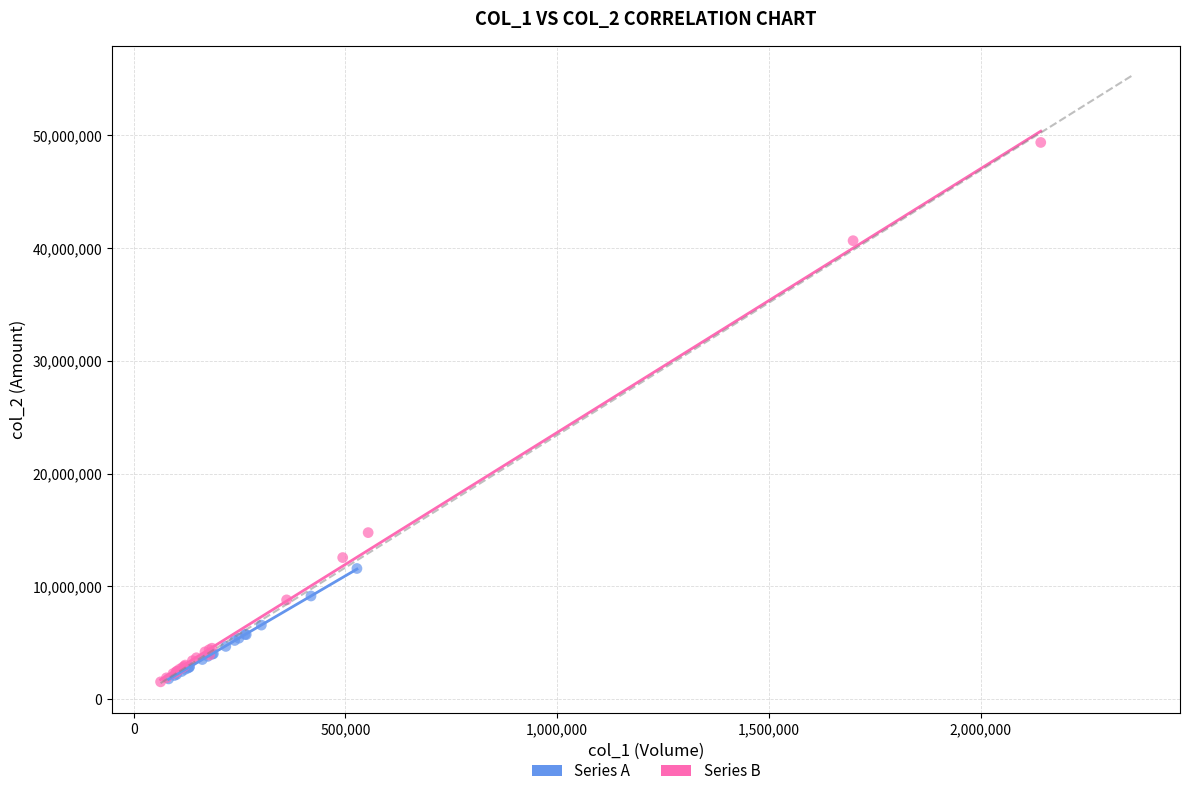

Which series has the largest Y range (max minus min)?

Series B